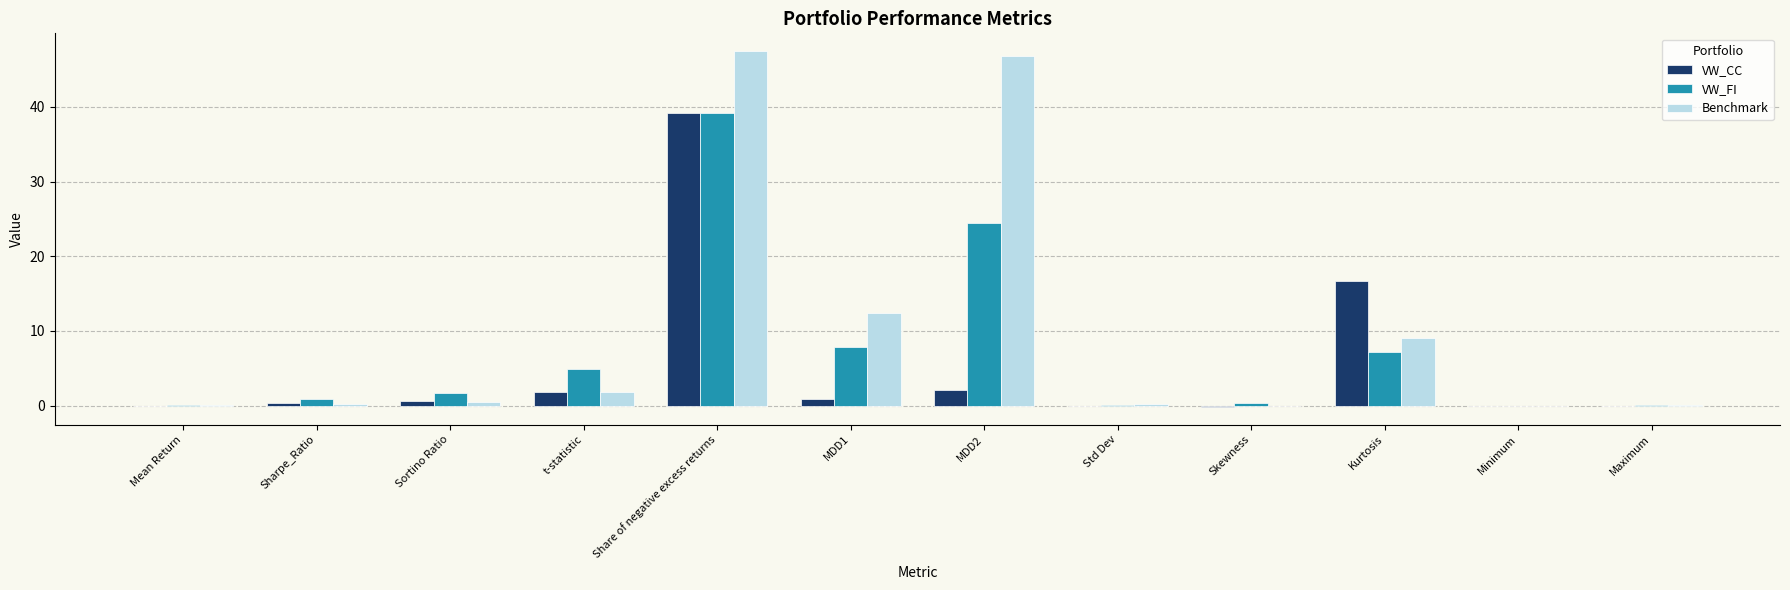

What is the sum of all VW_FI values?

86.7